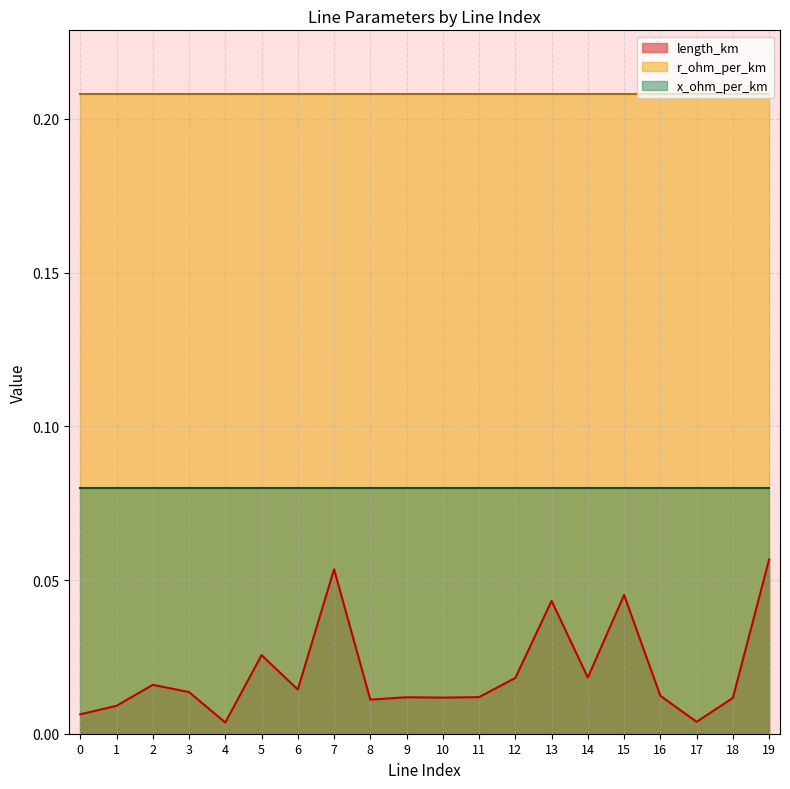

True or false: length_km has a value of 0.0 at 18.

False